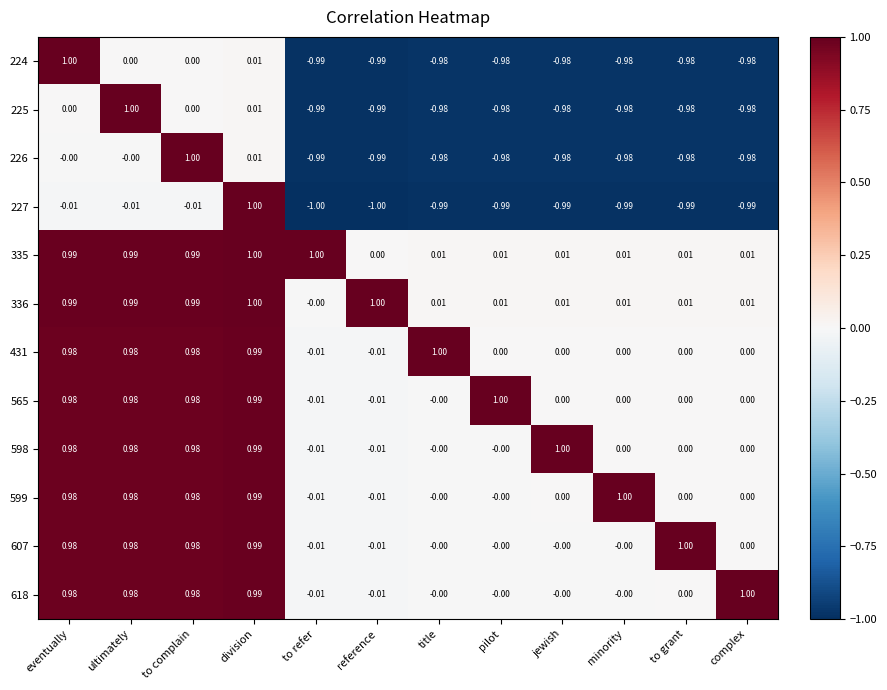

Where is 336 nearest to the value 0?

to refer